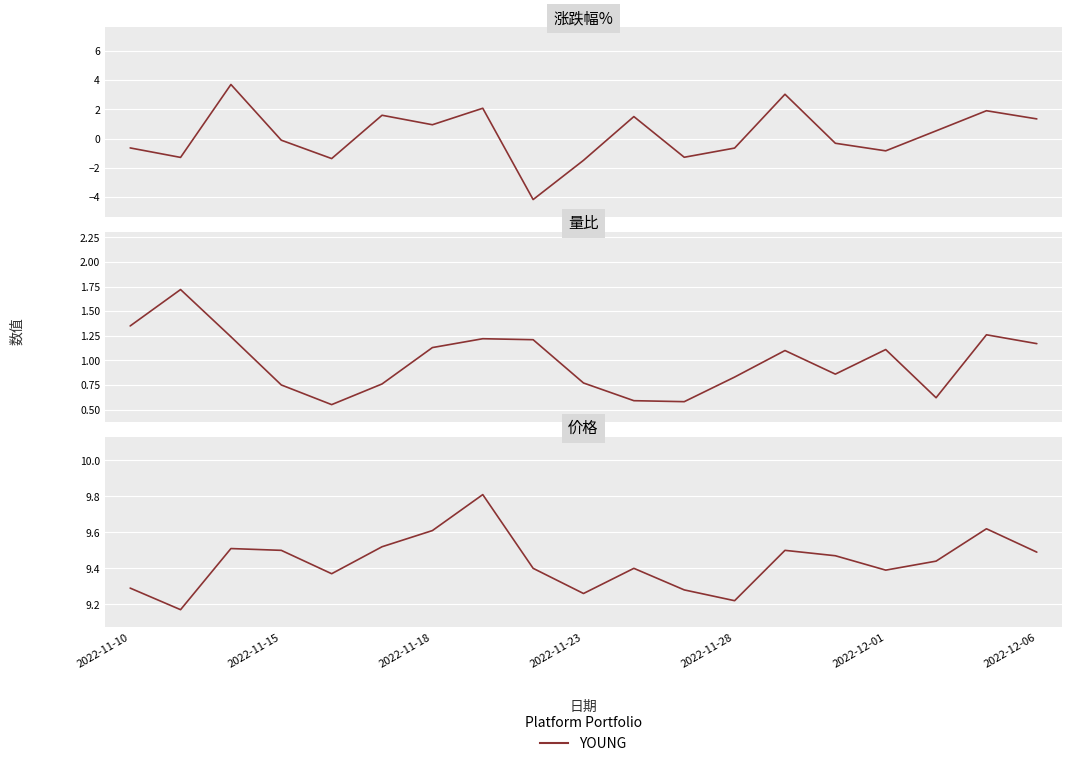

Is it true that the value at 17 is 9.6?

True